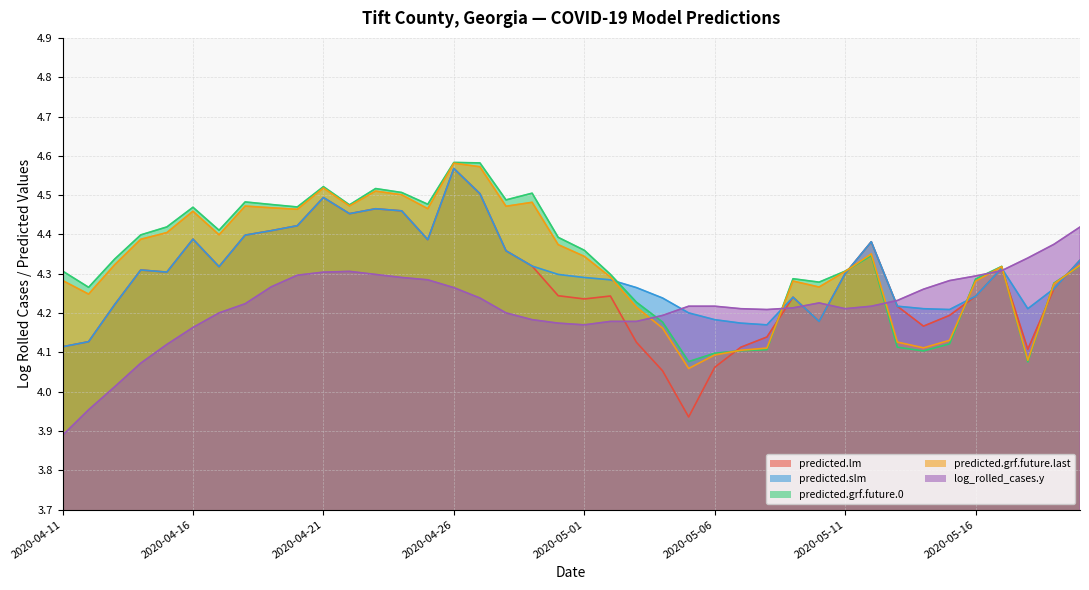

Rank the series at 2020-05-19 from lowest to highest value.

predicted.lm, predicted.slm, predicted.grf.future.last, predicted.grf.future.0, log_rolled_cases.y